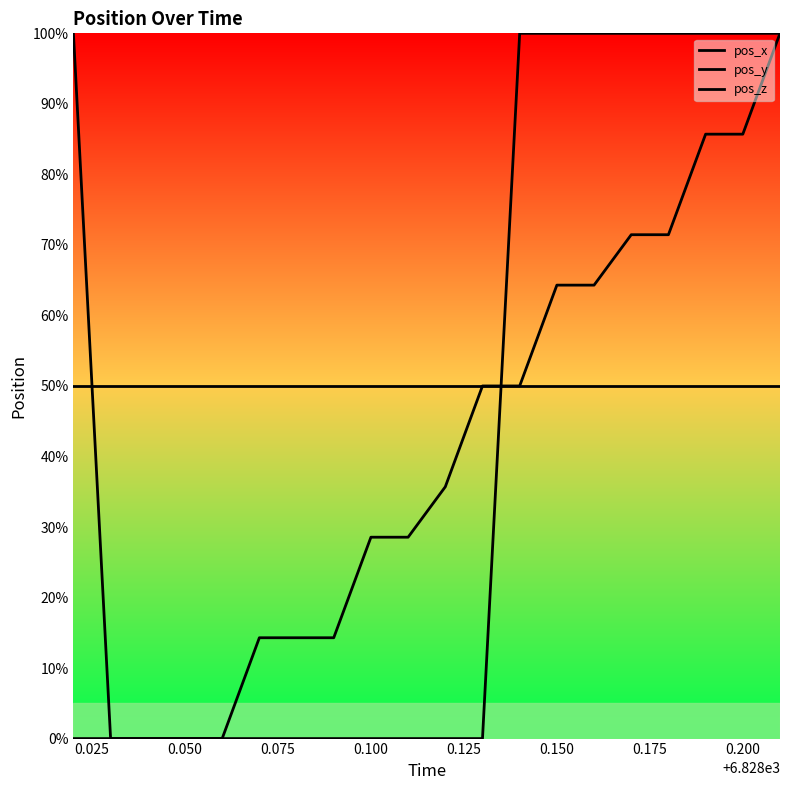

What is the sum of all pos_x values?

900.0